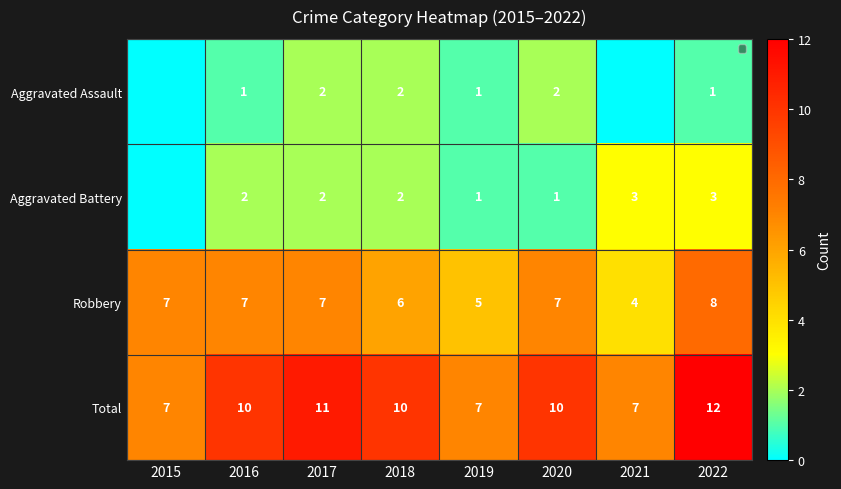

Which has a higher value, 2018 or 2019?

2018